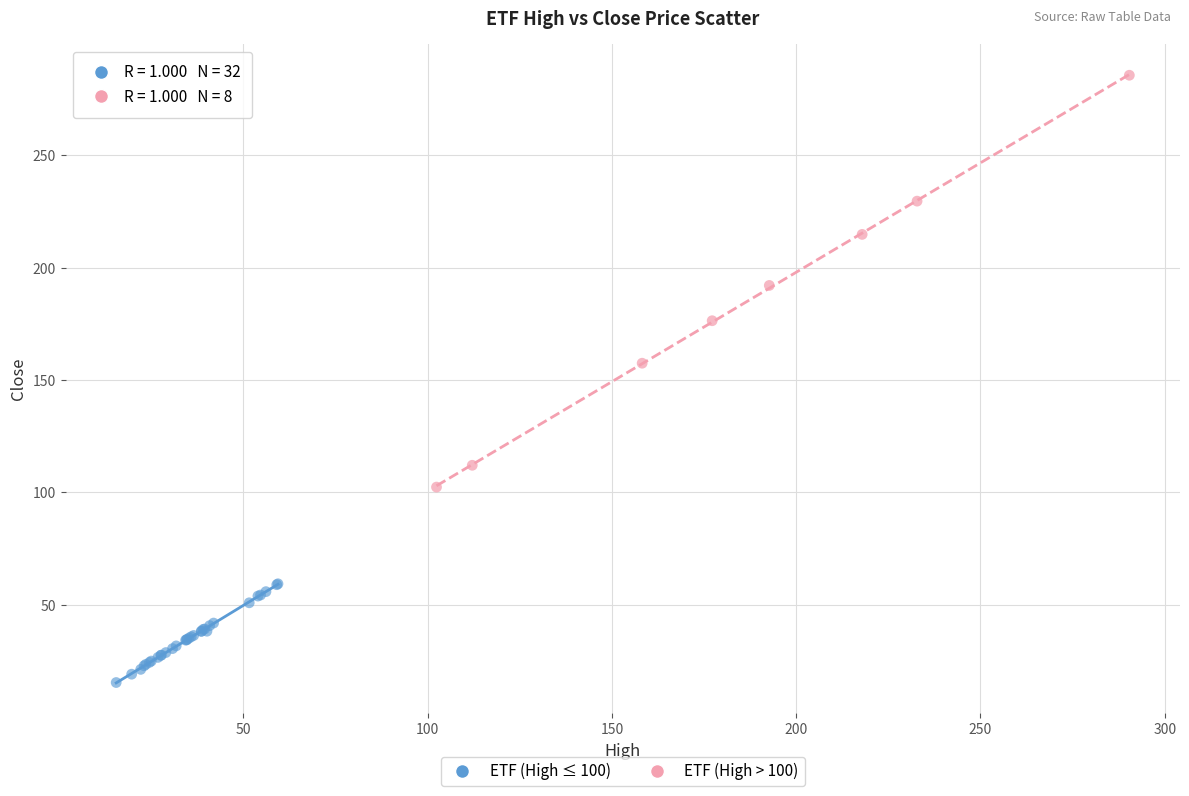

Which series contains the highest Y value?

ETF (High > 100)